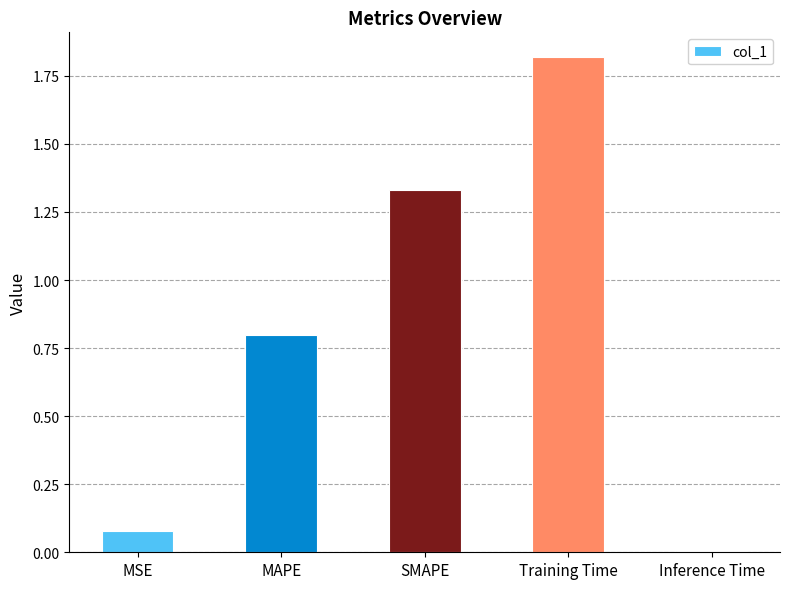

Which has a higher value, SMAPE or MSE?

SMAPE